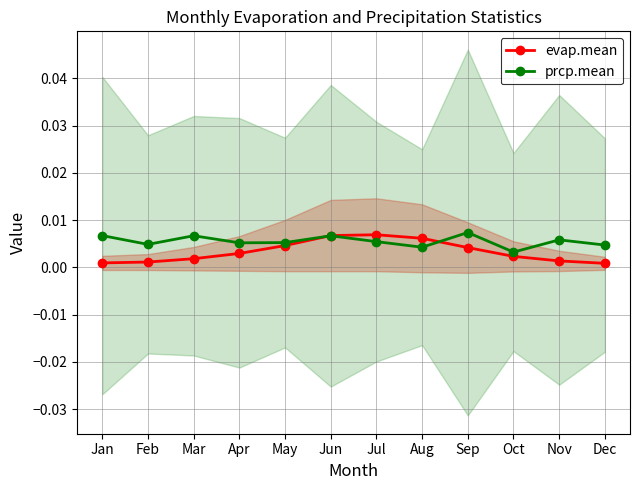

Which category has the lowest value in the prcp.mean series?

Oct